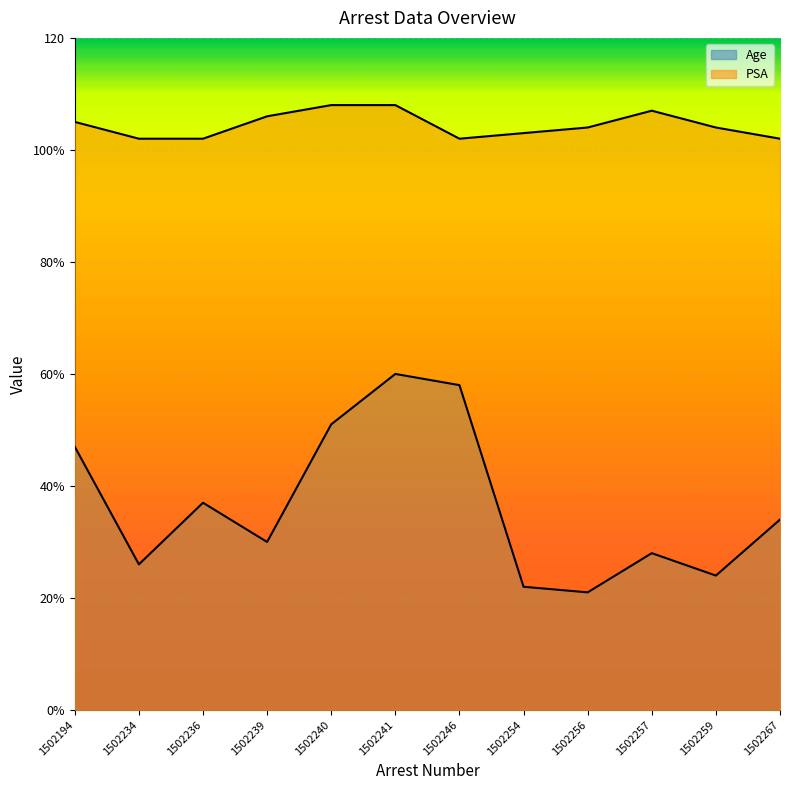

At which category does Age reach its first local peak?

1502236